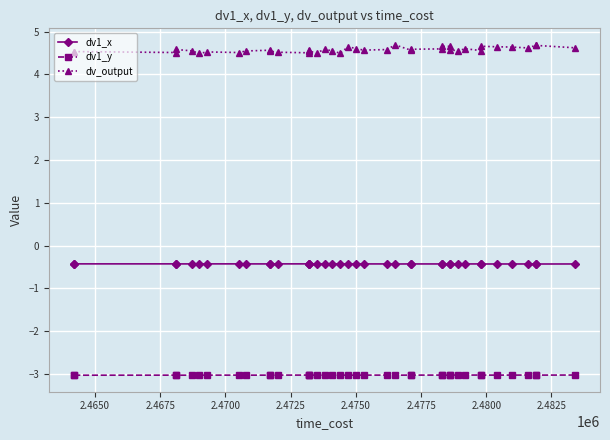

True or false: dv1_y has a value of -5.1 at 27.

False